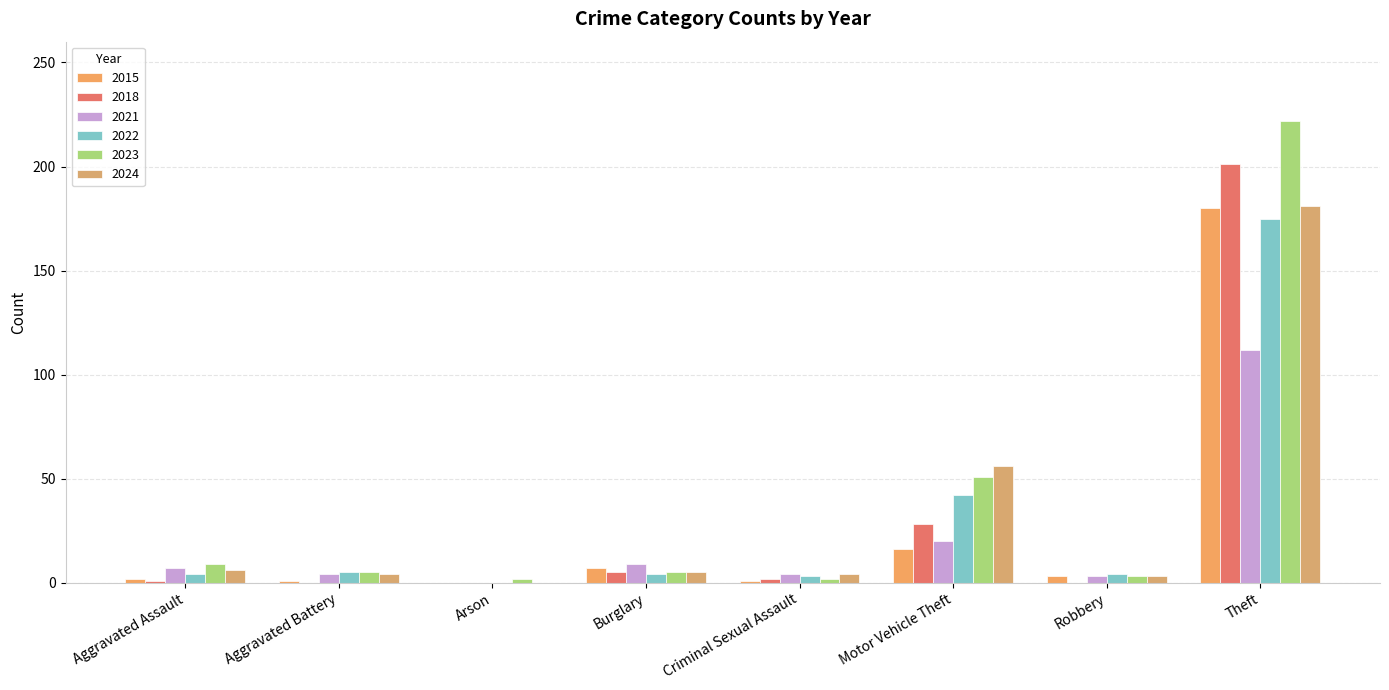

Is it true that 2018 equals 5 at Burglary?

True